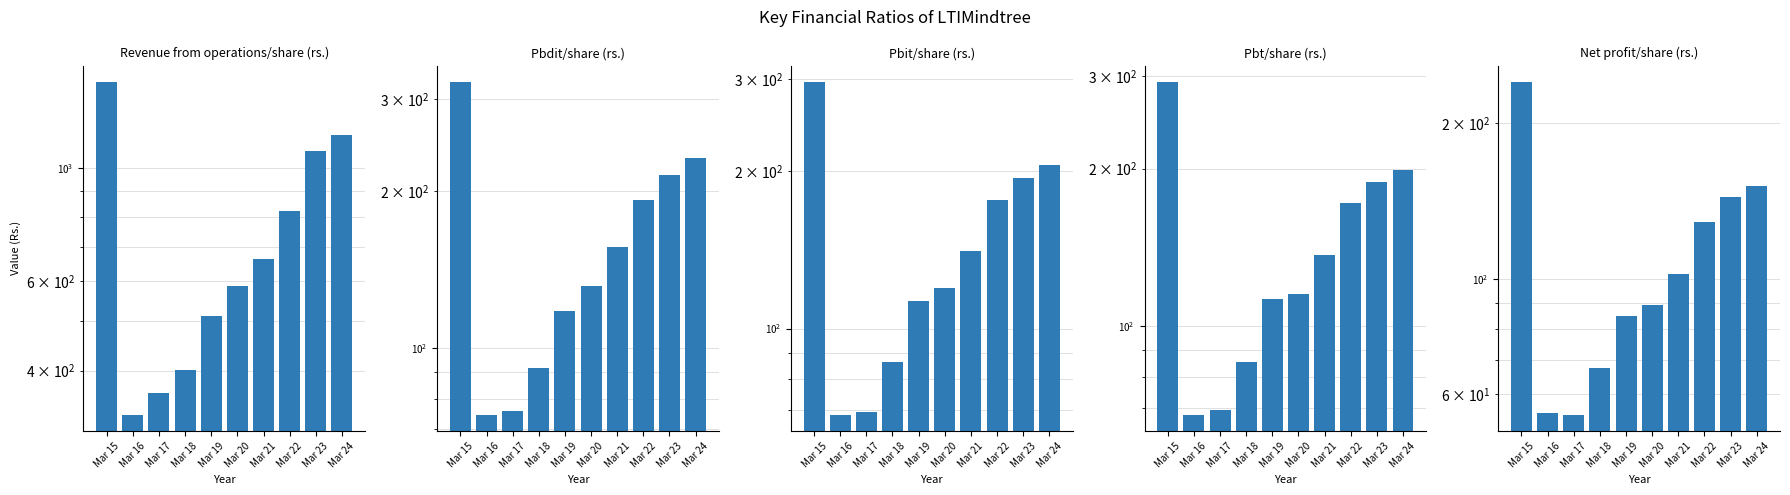

What is the approximate value of Pbit/share (rs.) at Mar 21?

140.8